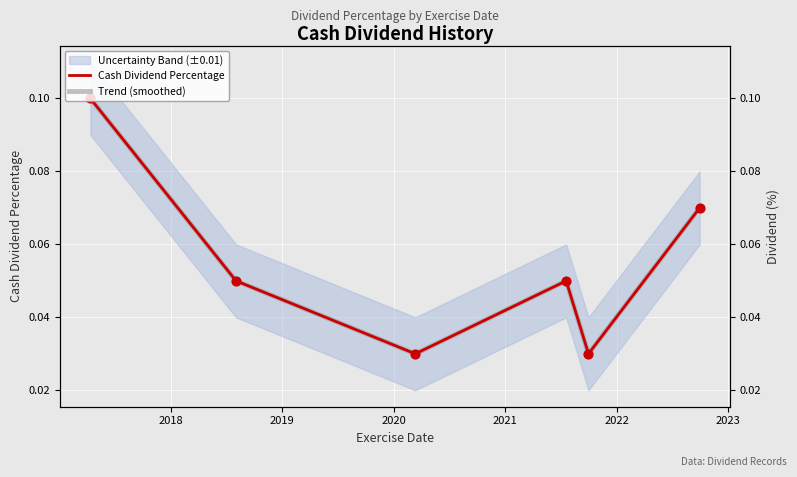

Which series reaches the maximum Y coordinate?

Cash Dividend Percentage